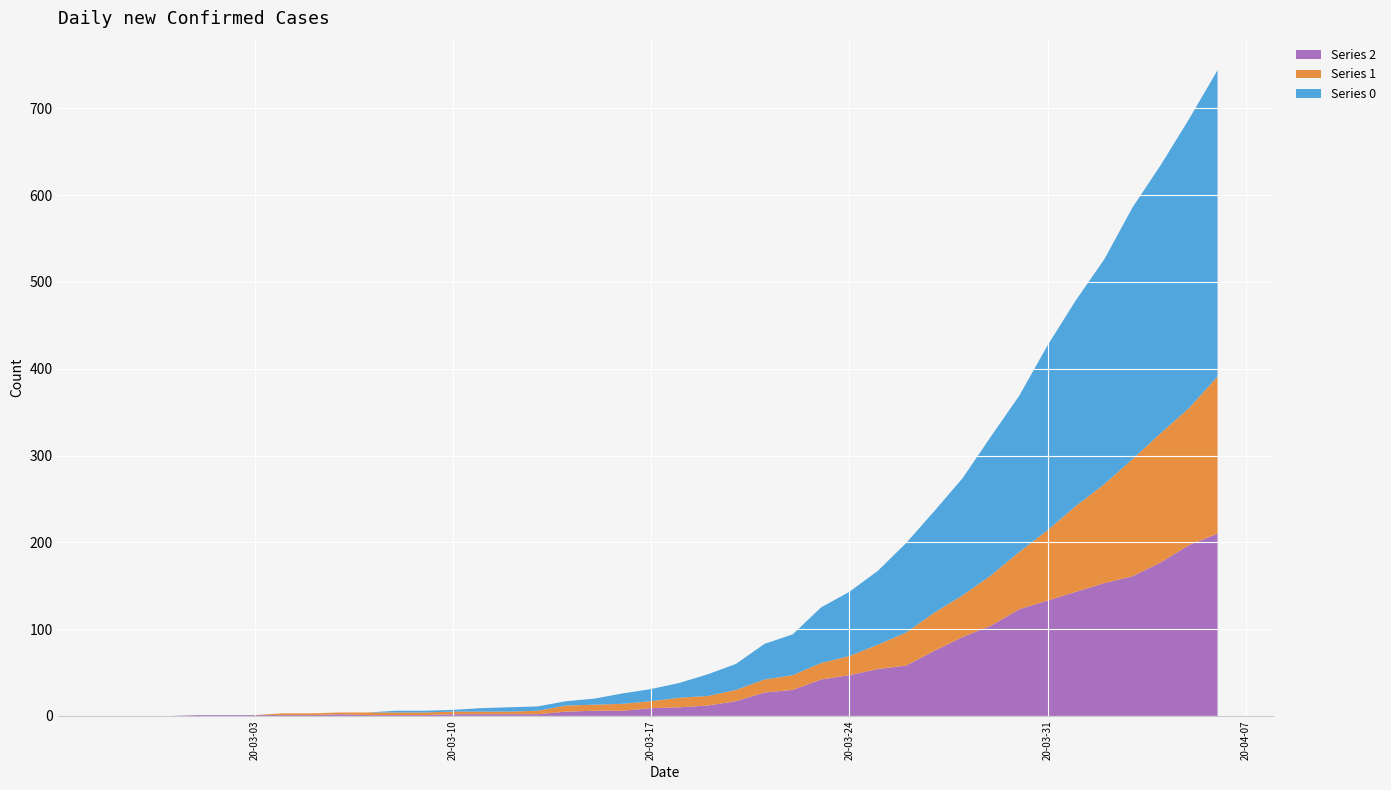

Reading right to left, extract all data points from this chart.

Series 2: 210	197	177	161	153	143	133	123	104	91	75	58	54	47	42	30	27	17	12	10	9	6	6	5	2	2	2	2	1	1	1	2	1	1	1	1	1	0	0	0
Series 1: 181	158	149	135	114	99	81	66	58	48	44	38	28	22	19	17	15	13	11	11	8	8	7	7	4	3	3	3	3	3	3	2	2	2	0	0	0	0	0	0
Series 0: 353	333	309	290	259	237	213	180	160	135	117	103	85	74	64	47	41	30	25	17	14	12	7	5	5	5	4	2	2	2	0	0	0	0	0	0	0	0	0	0